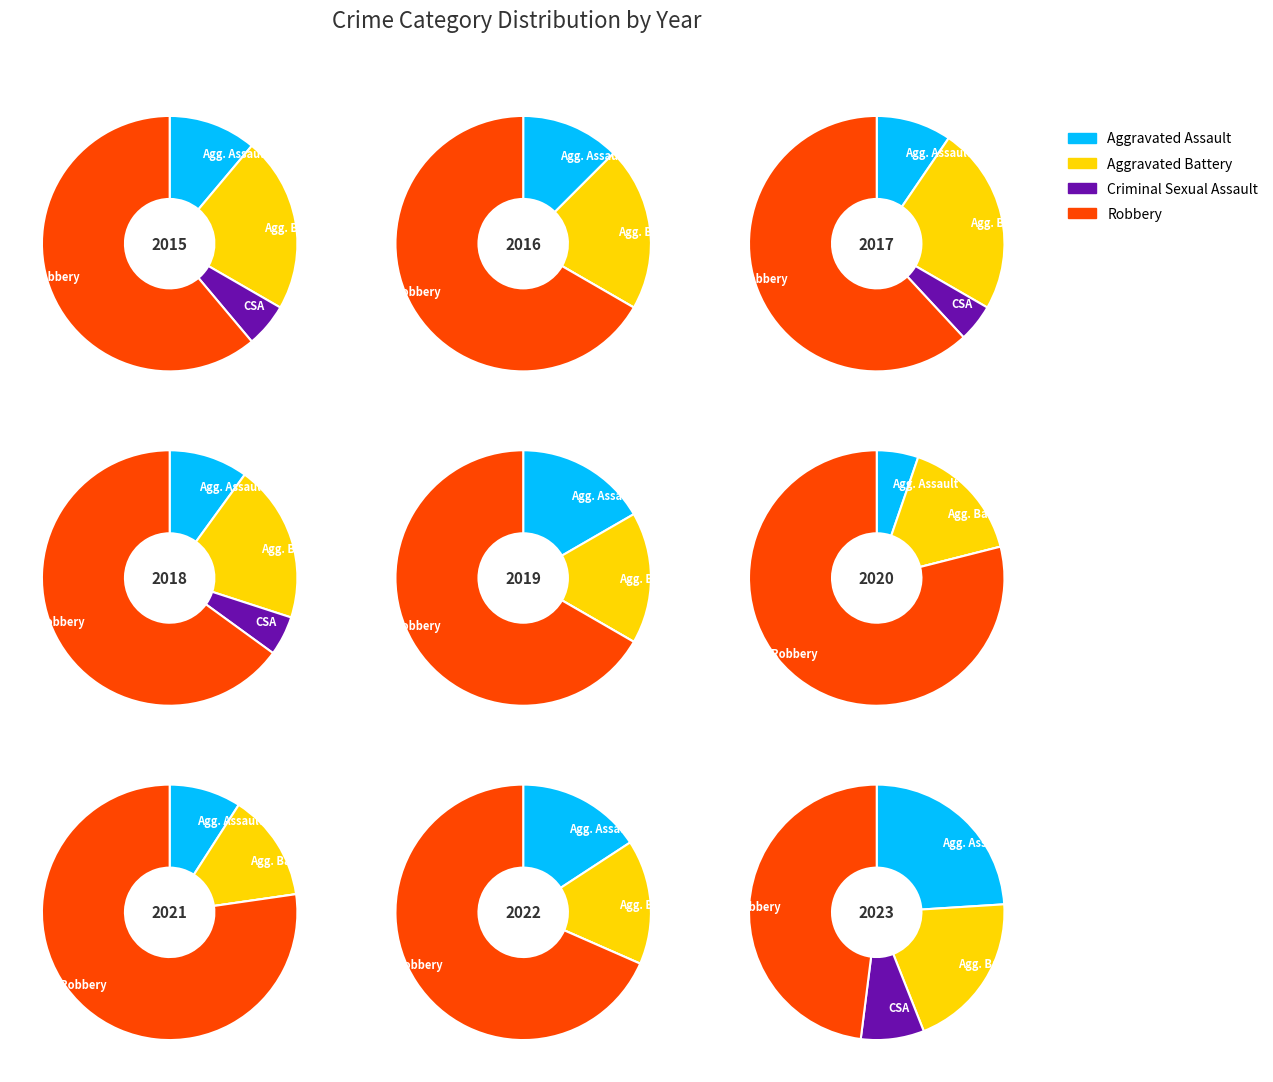

To the nearest percent, what is the difference between the 0 and 5 slice percentages?

3%